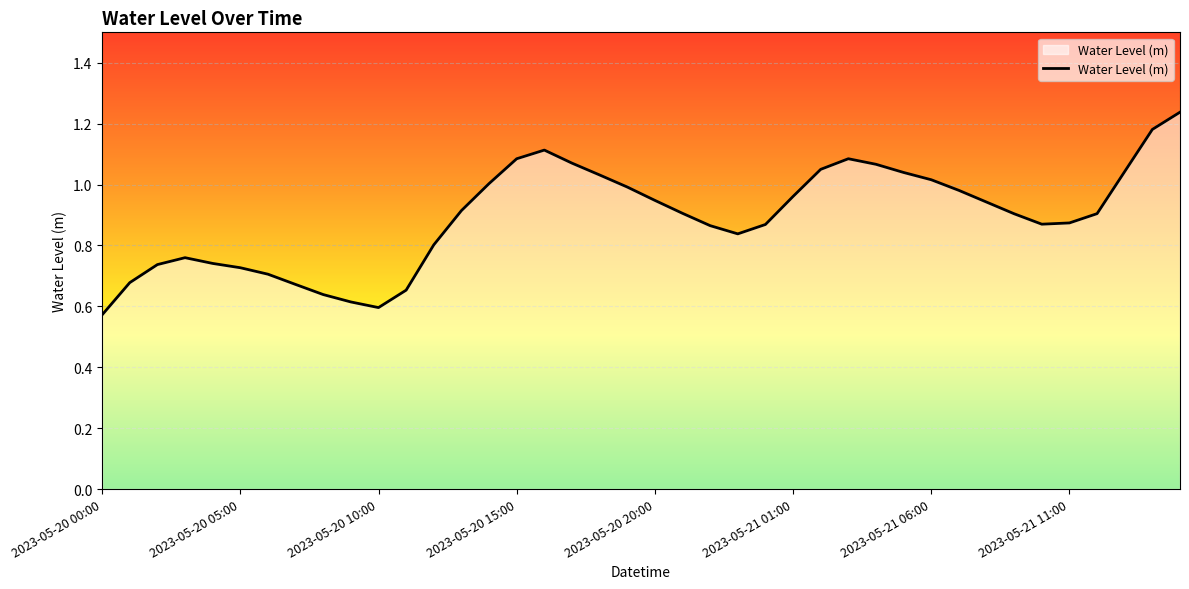

What is the difference between the second highest and minimum values?

0.6